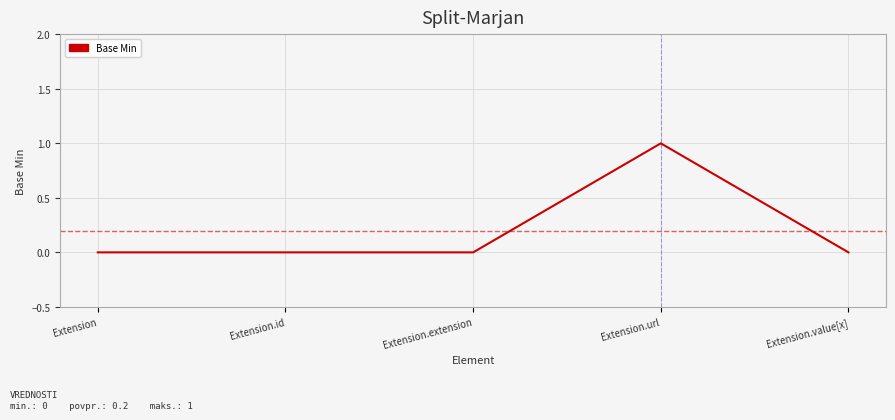

What is the change in value from Extension.id to Extension.url?

+1